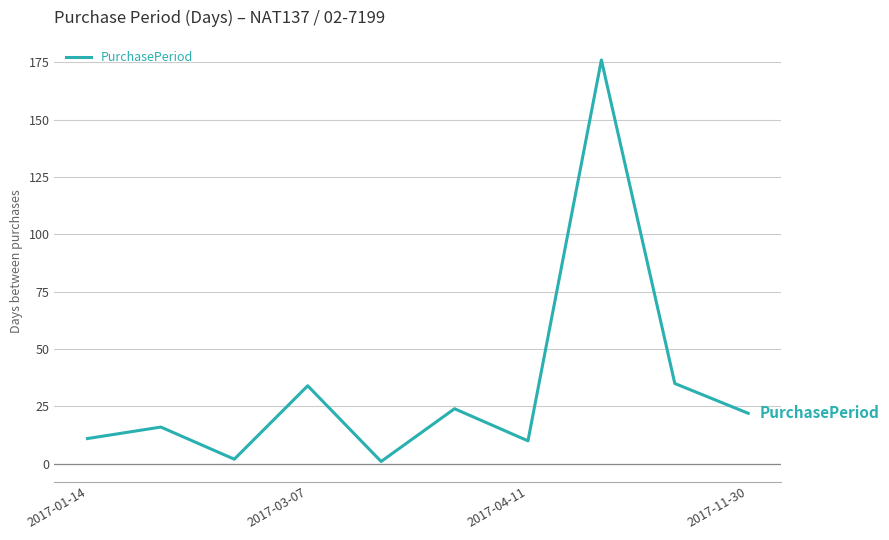

What is the maximum value shown in the chart?

176